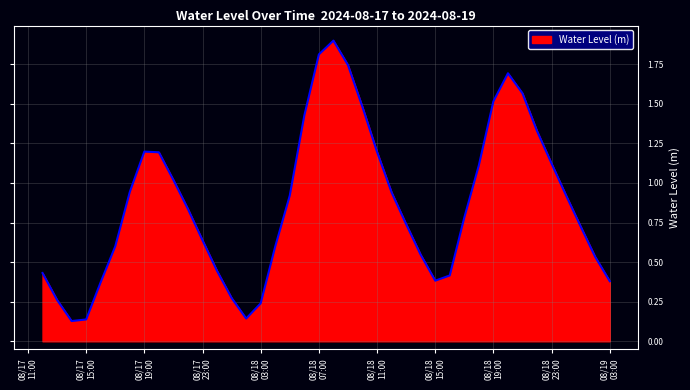

What is the greatest value displayed?

1.9